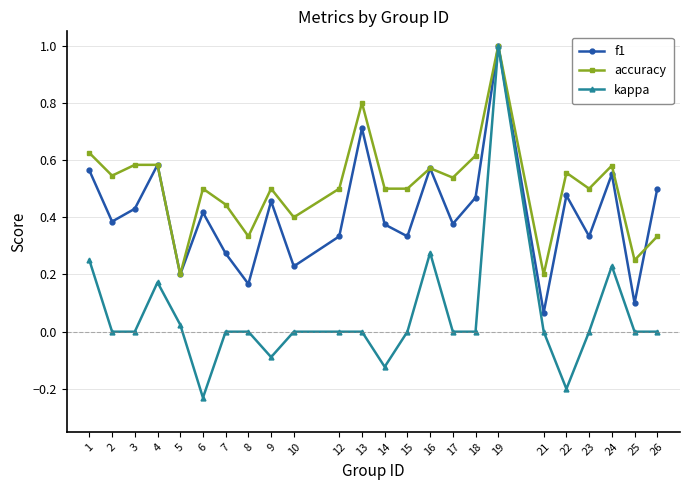

Which series has the largest total across all categories?

accuracy